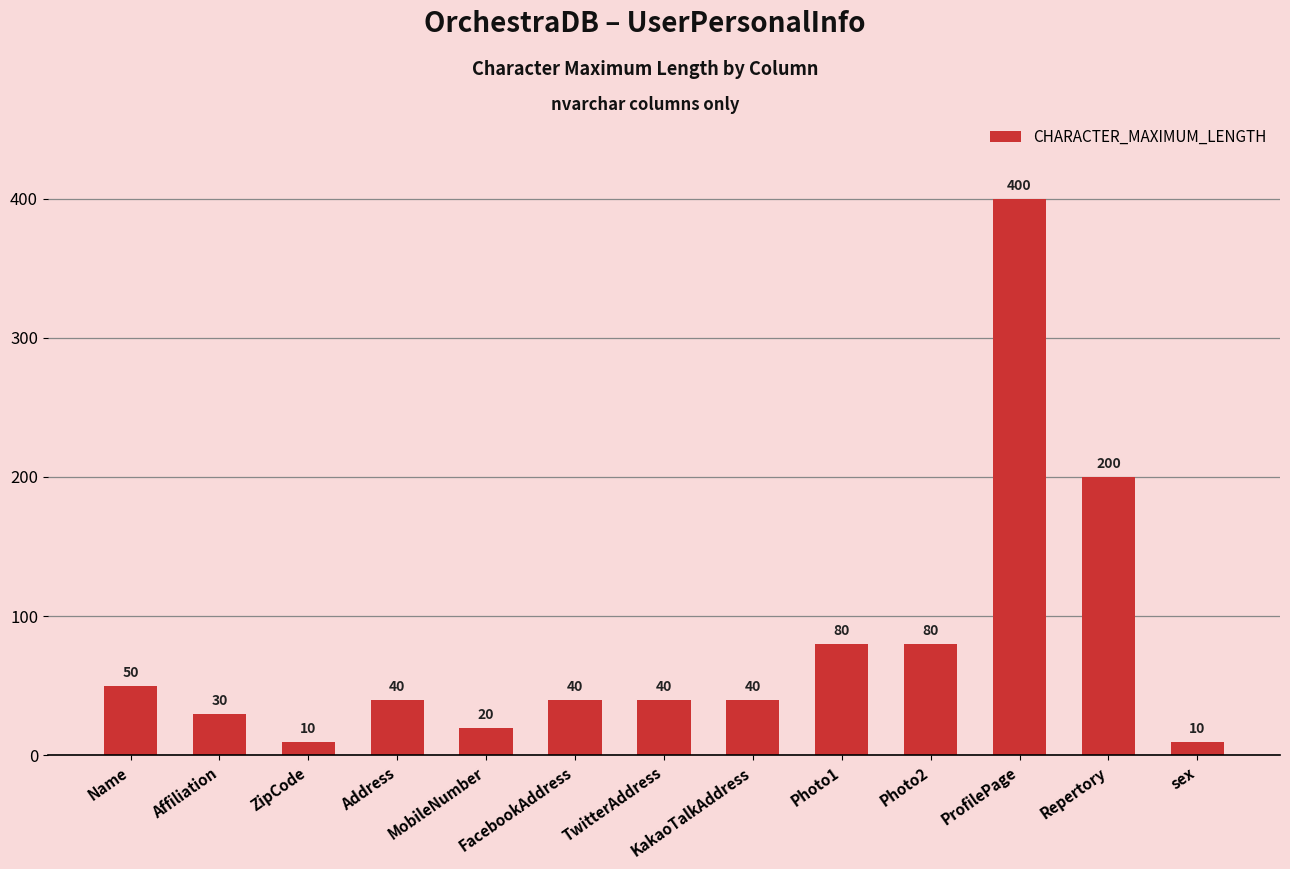

What is the change in value from ZipCode to KakaoTalkAddress?

+30